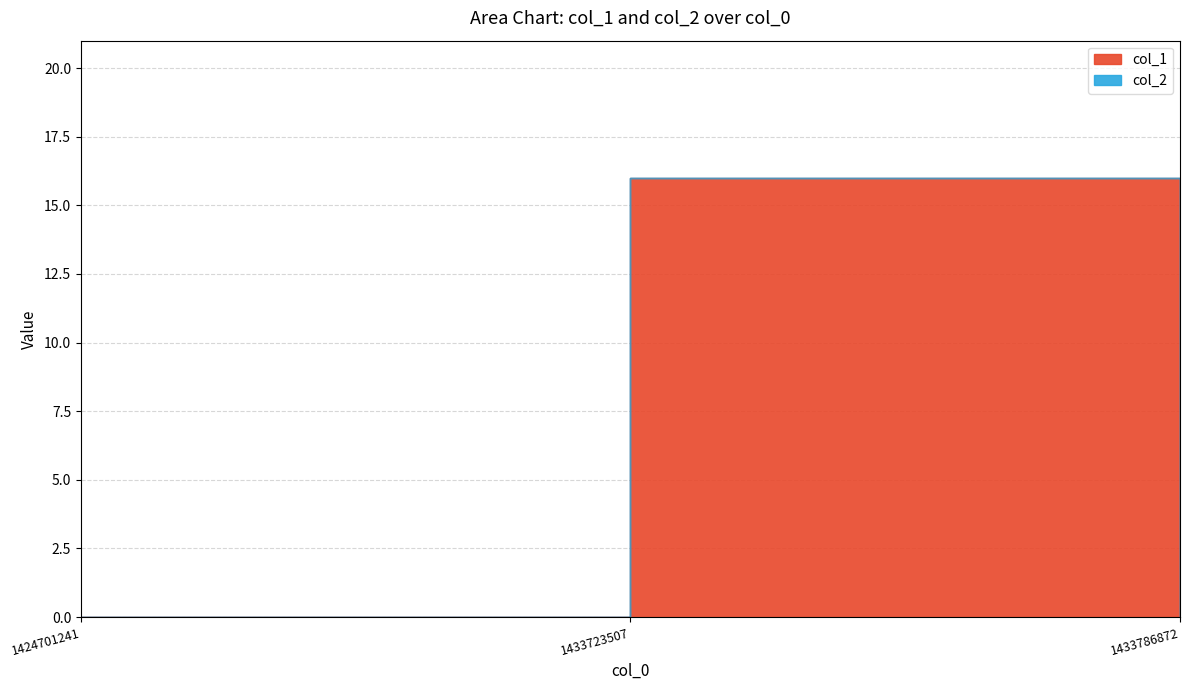

Which category has the highest value across all series?

1433723507